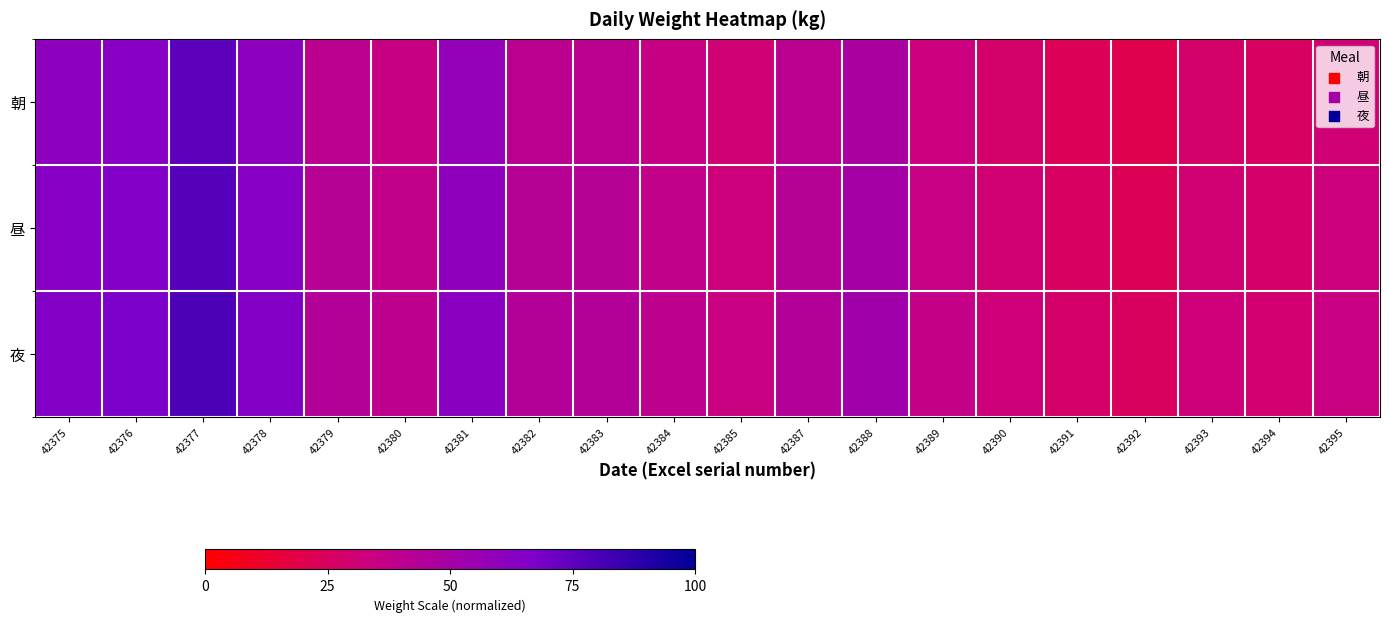

What is the total value across all series at 42380?

112.5